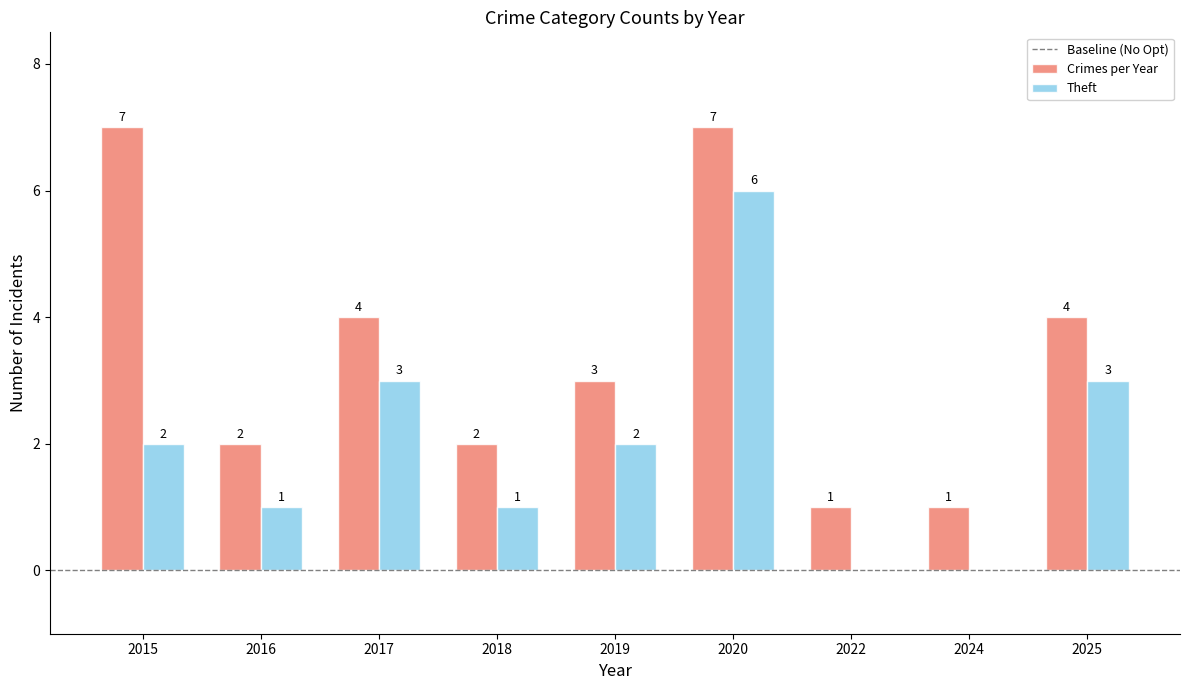

How many categories are shown in the chart?

9